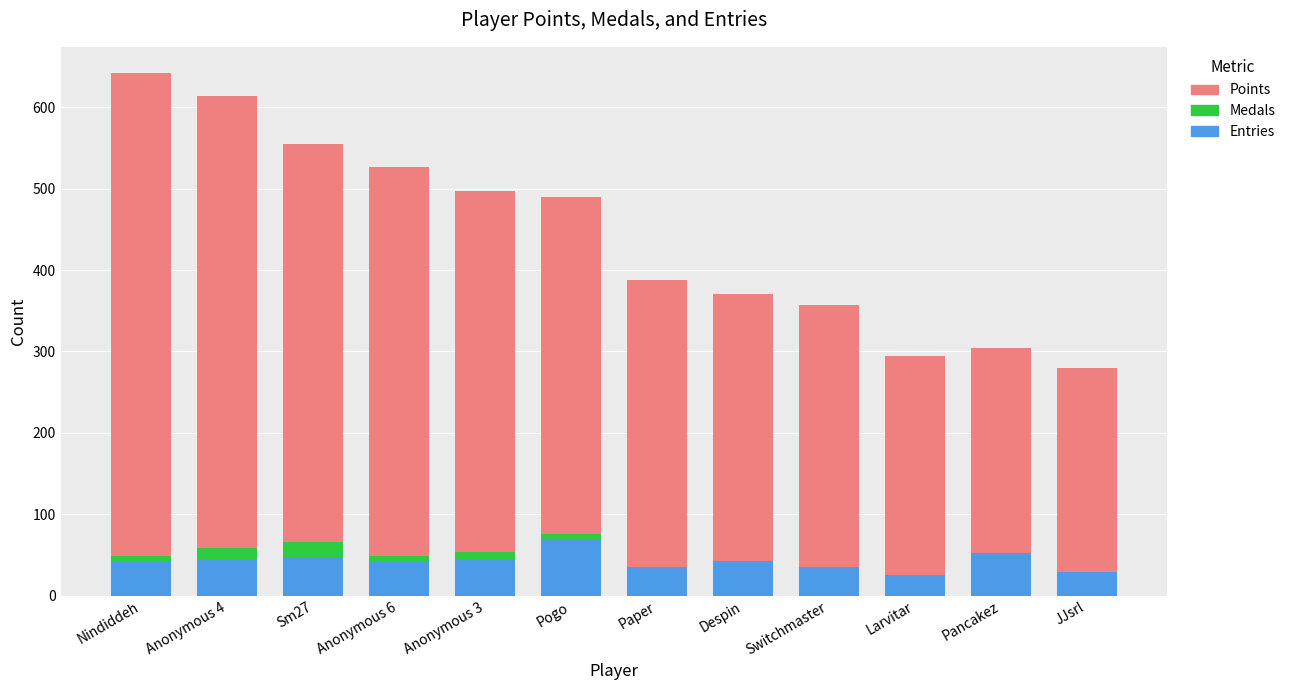

What is the sum of all Entries values?

508